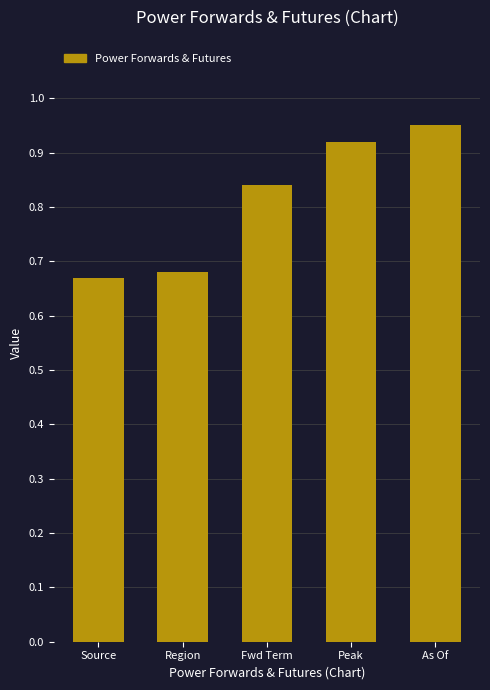

Which label corresponds to the largest value in the chart?

As Of